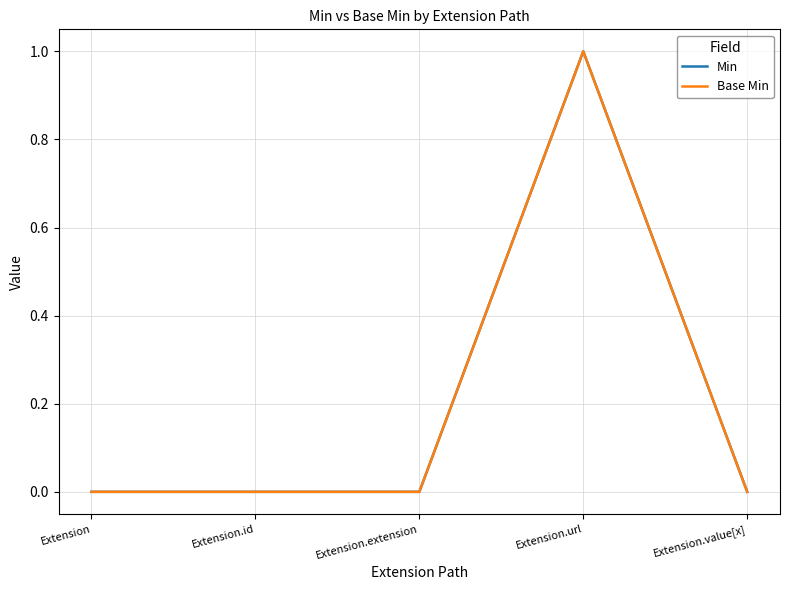

List the series in order of their peak value, highest first.

Min, Base Min